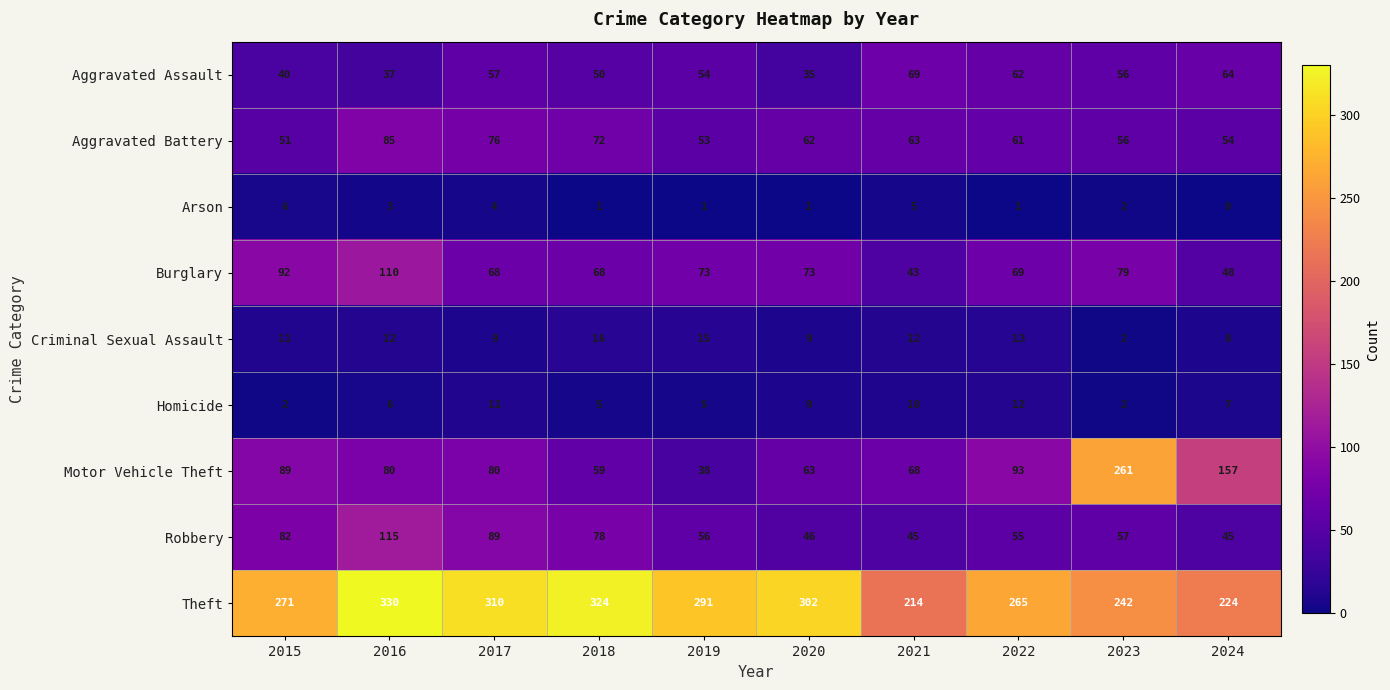

What is the sum of all Aggravated Assault values?

524